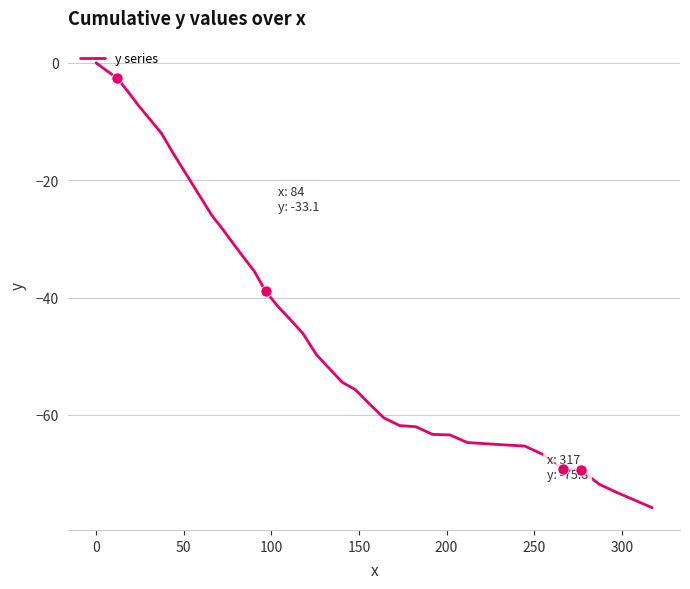

Count the number of categories in the chart.

40